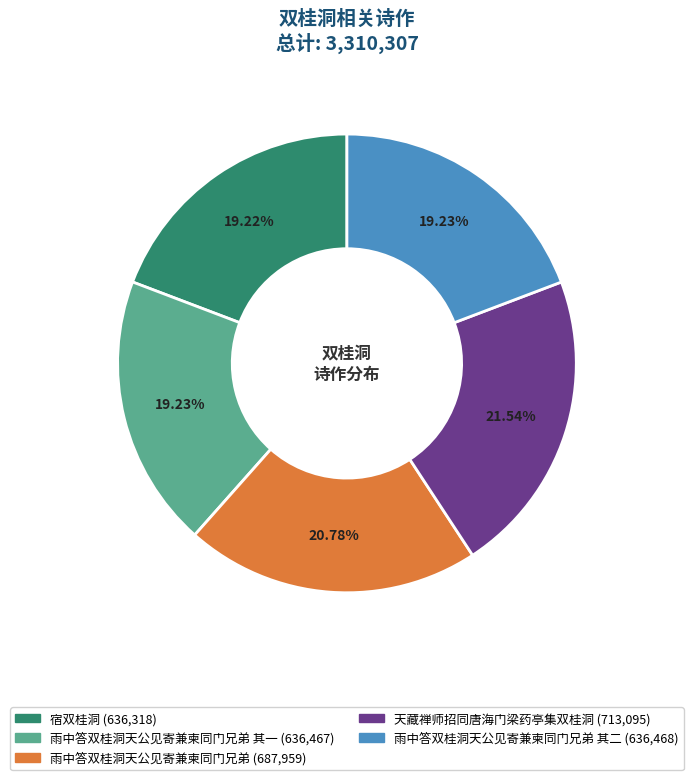

Is there a majority slice in this chart?

No